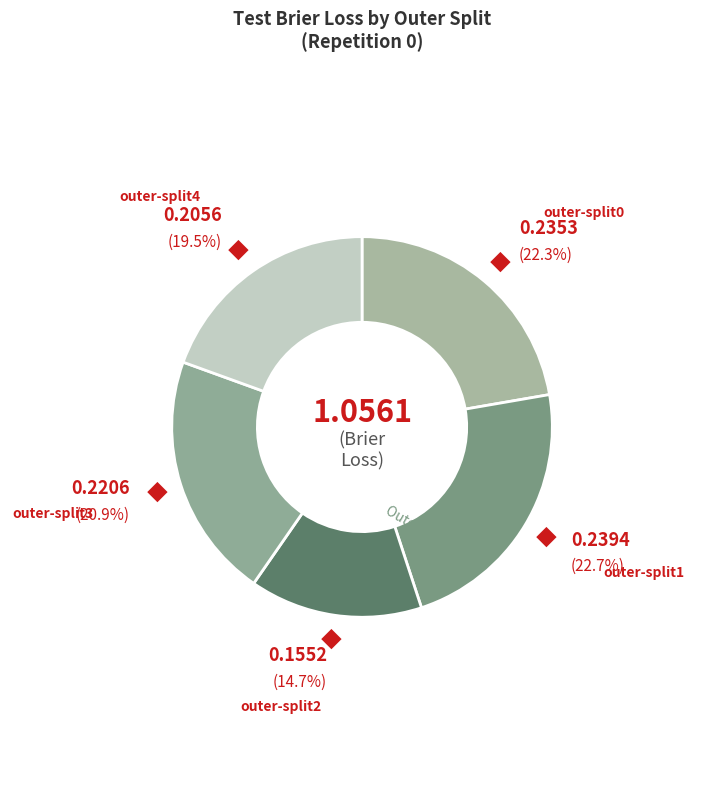

Does any single category account for the majority?

No